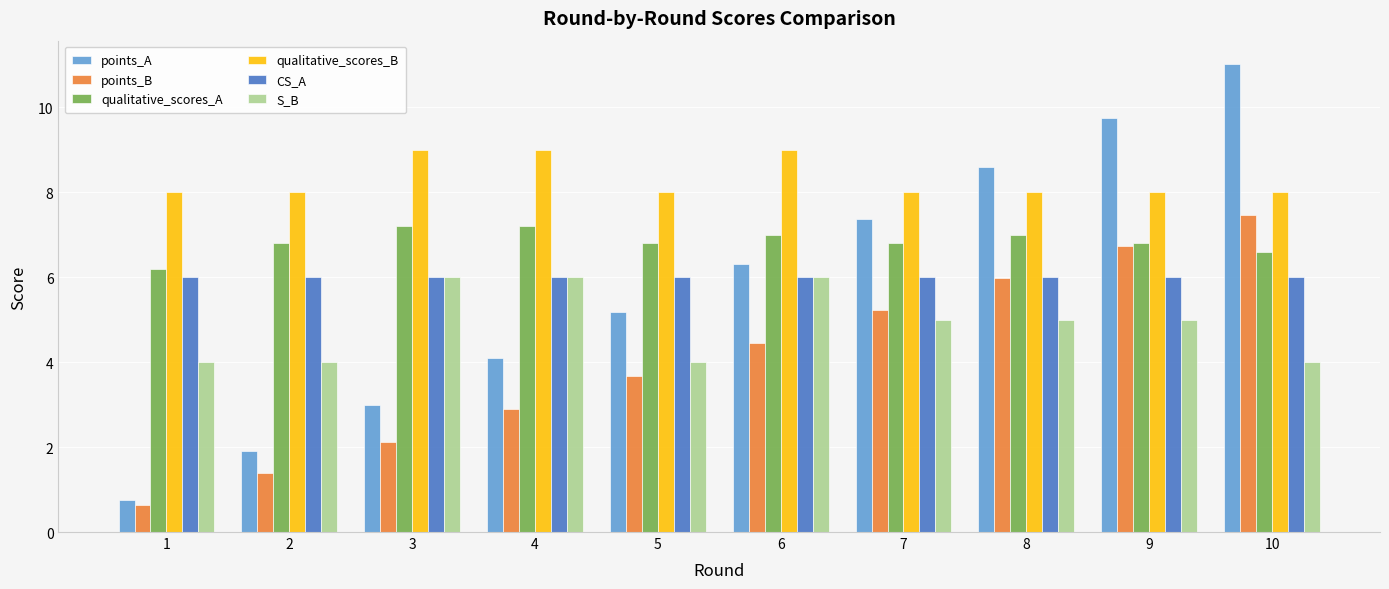

Rank the categories by points_B value from lowest to highest.

1, 2, 3, 4, 5, 6, 7, 8, 9, 10